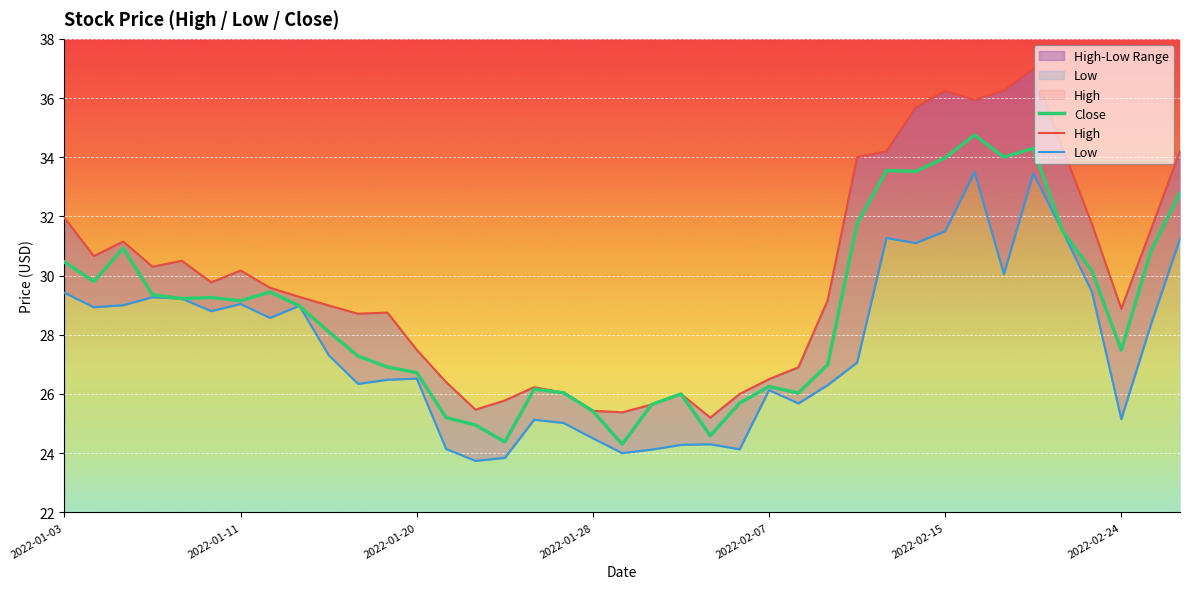

True or false: High and Low cross at least once.

False